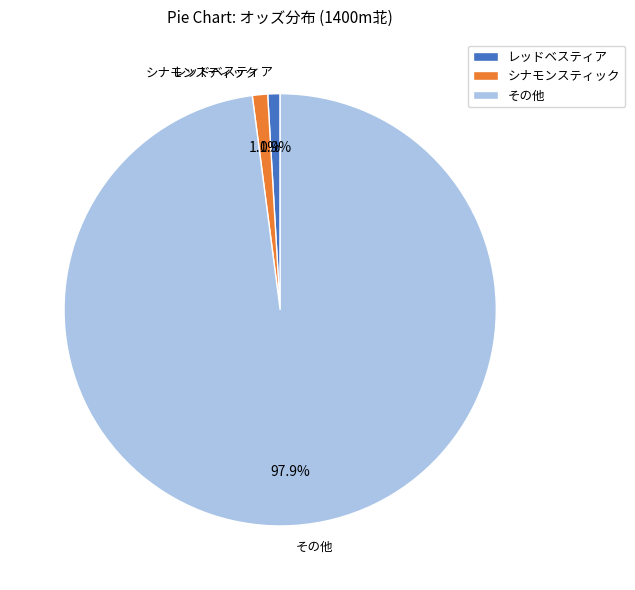

Is there a majority slice in this chart?

Yes